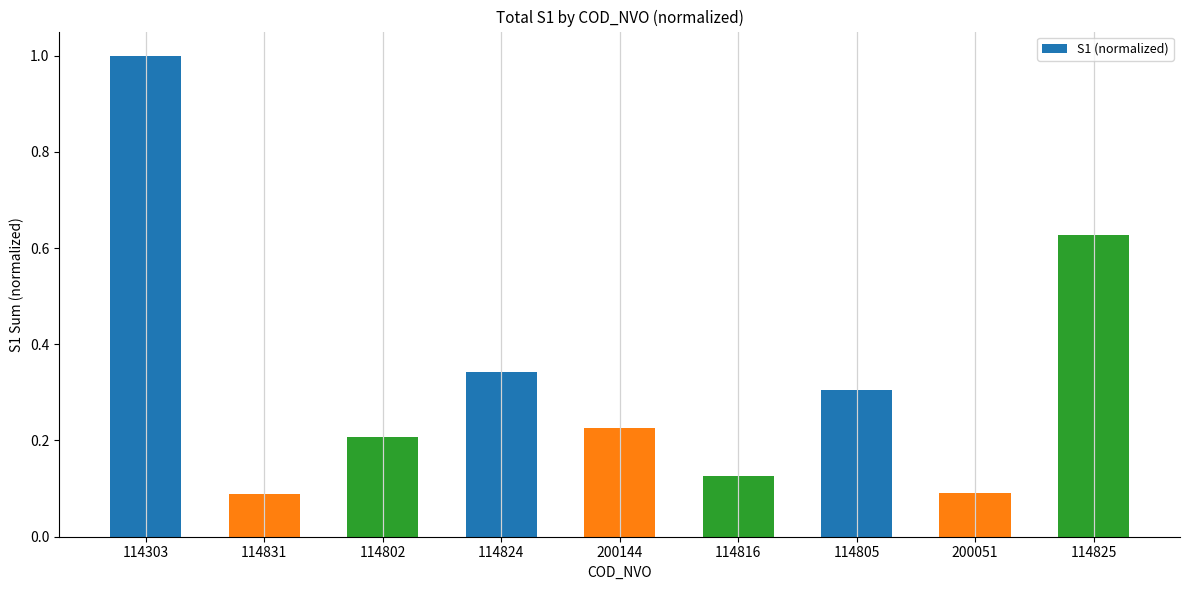

What is the greatest value displayed?

1.0